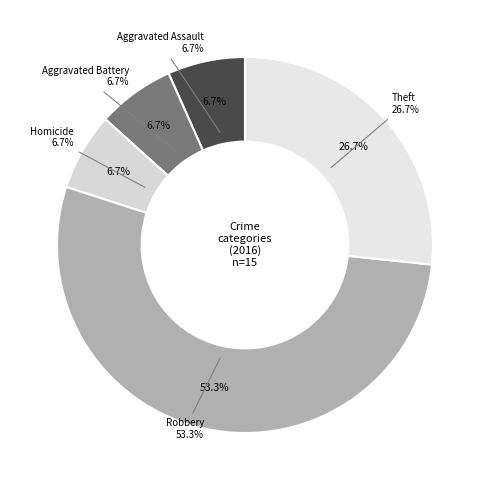

The Robbery slice represents 53% of the pie. True or false?

True